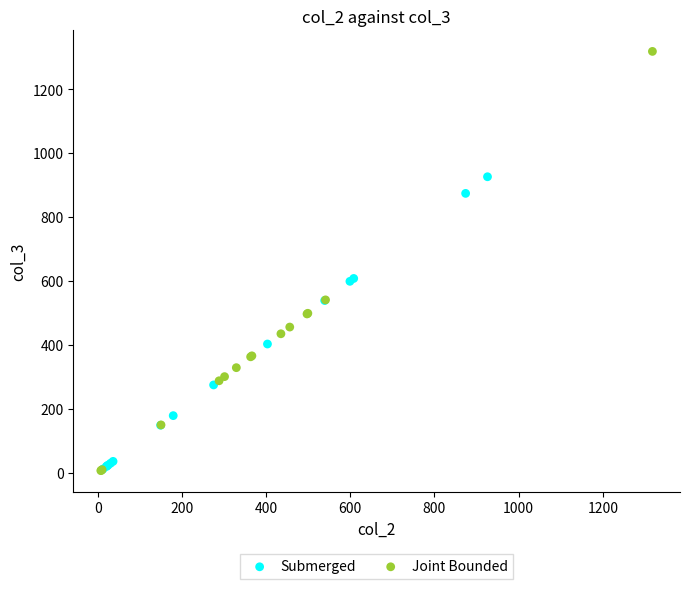

Which series contains the highest Y value?

Joint Bounded